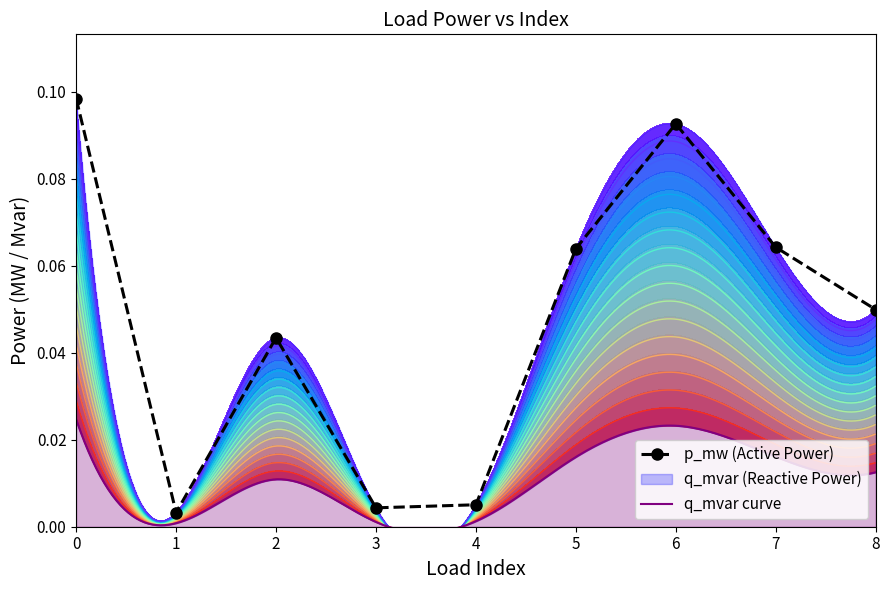

The value at 8 is 0.0. True or false?

False